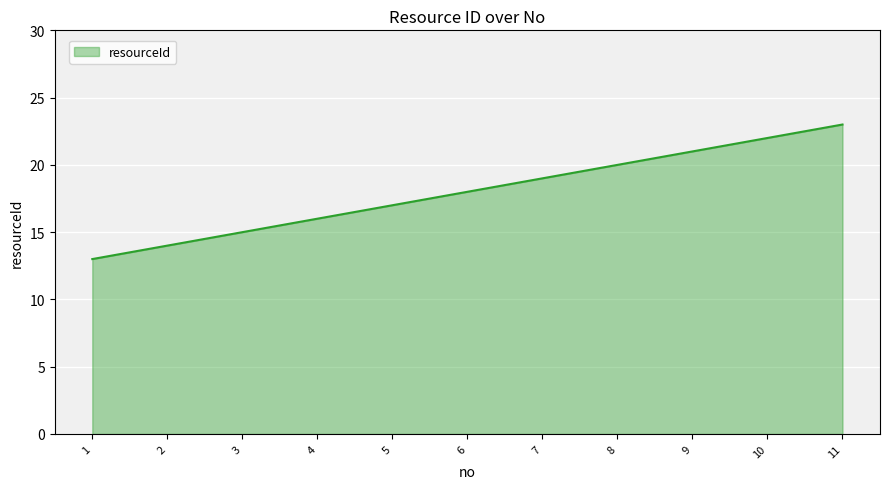

Reading left to right, list all the values displayed in this chart.

1=13	2=14	3=15	4=16	5=17	6=18	7=19	8=20	9=21	10=22	11=23